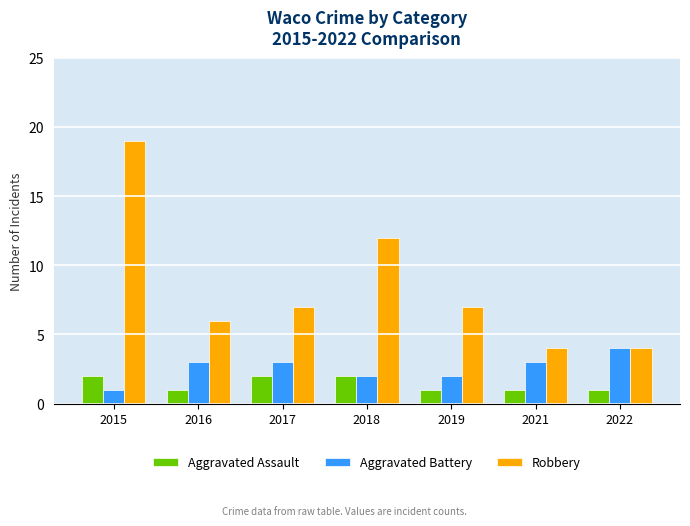

Which category has the highest value across all series?

2015